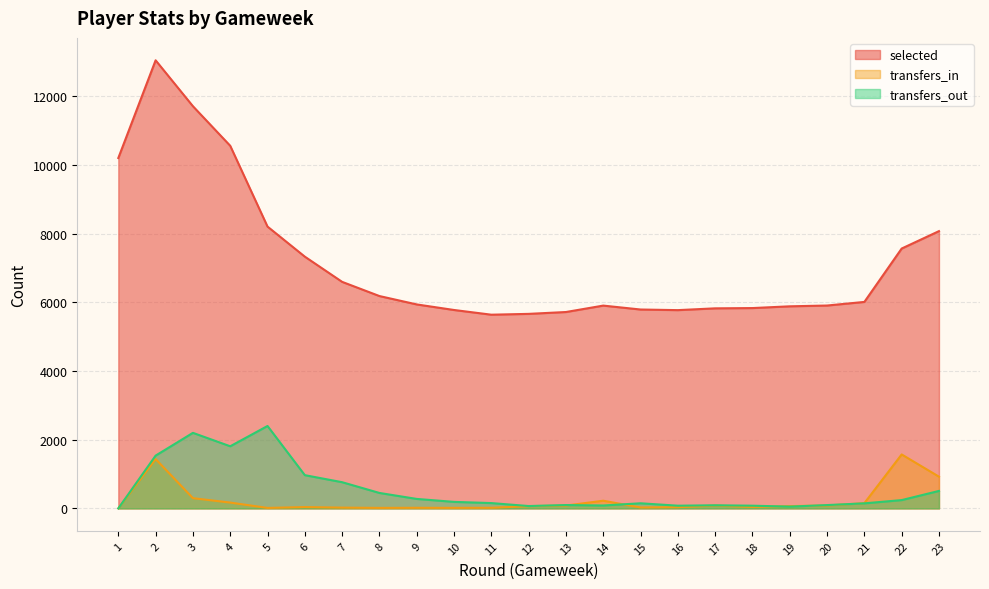

Reading left to right, list all the values displayed in this chart.

selected: 10202	13047	11710	10558	8205	7330	6596	6183	5939	5777	5640	5664	5718	5905	5791	5773	5825	5833	5884	5907	6012	7566	8073
transfers_in: 0	1437	298	170	14	39	23	15	18	16	18	66	83	224	27	36	83	43	67	85	153	1571	924
transfers_out: 0	1537	2200	1809	2400	968	763	450	276	190	155	69	98	85	149	79	91	79	52	97	147	242	509